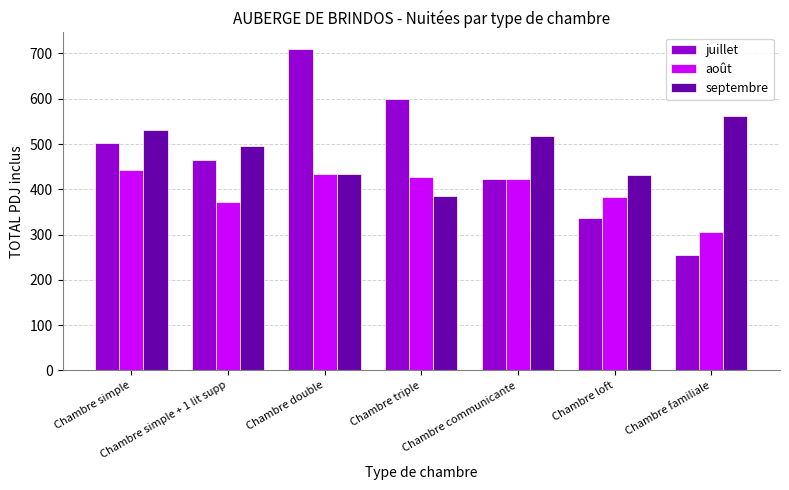

How many groups of bars are there?

7